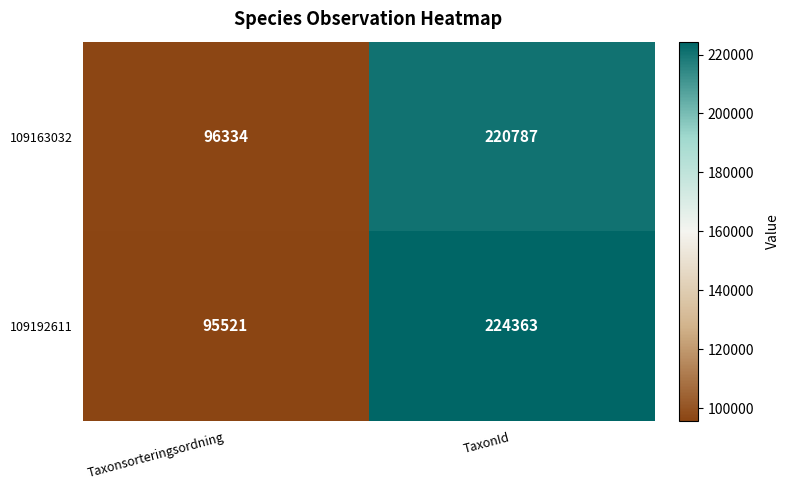

At which category does the chart reach its minimum across all series?

Taxonsorteringsordning